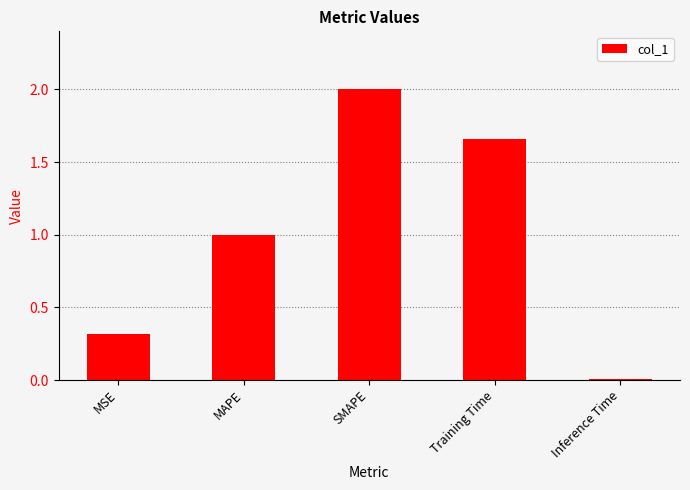

At which category does the chart reach its peak across all series?

SMAPE